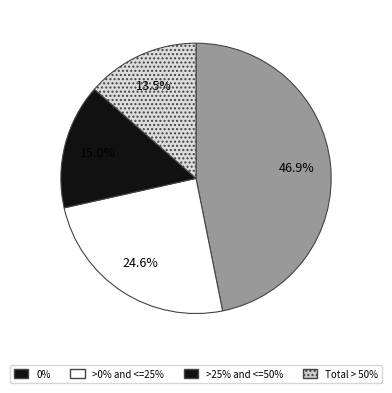

How many slices are in this pie chart?

4